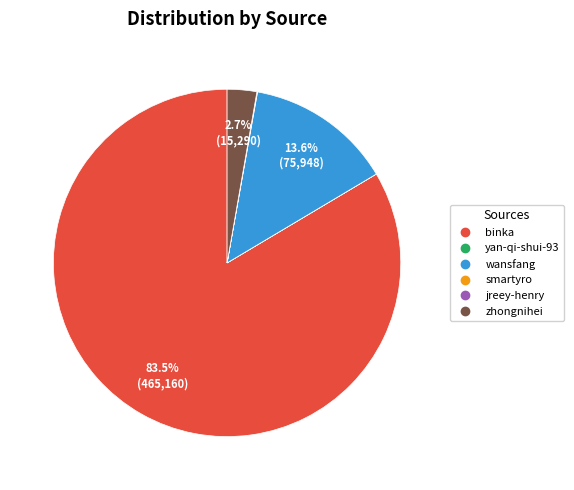

Is there any slice that represents more than half of the pie?

Yes